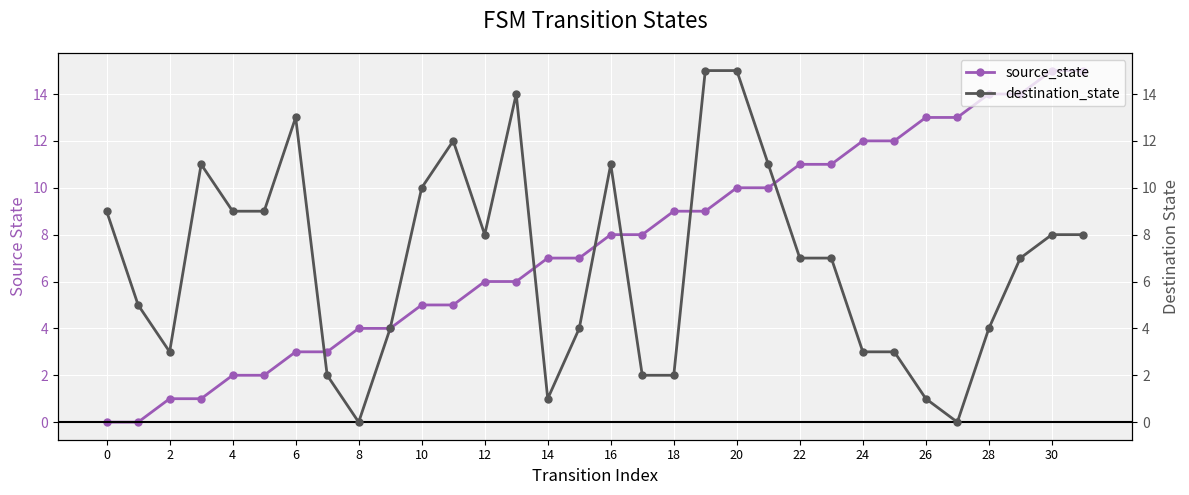

Reading left to right, list all the values displayed in this chart.

source_state: 0	0	1	1	2	2	3	3	4	4	5	5	6	6	7	7	8	8	9	9	10	10	11	11	12	12	13	13	14	14	15	15
destination_state: 9	5	3	11	9	9	13	2	0	4	10	12	8	14	1	4	11	2	2	15	15	11	7	7	3	3	1	0	4	7	8	8